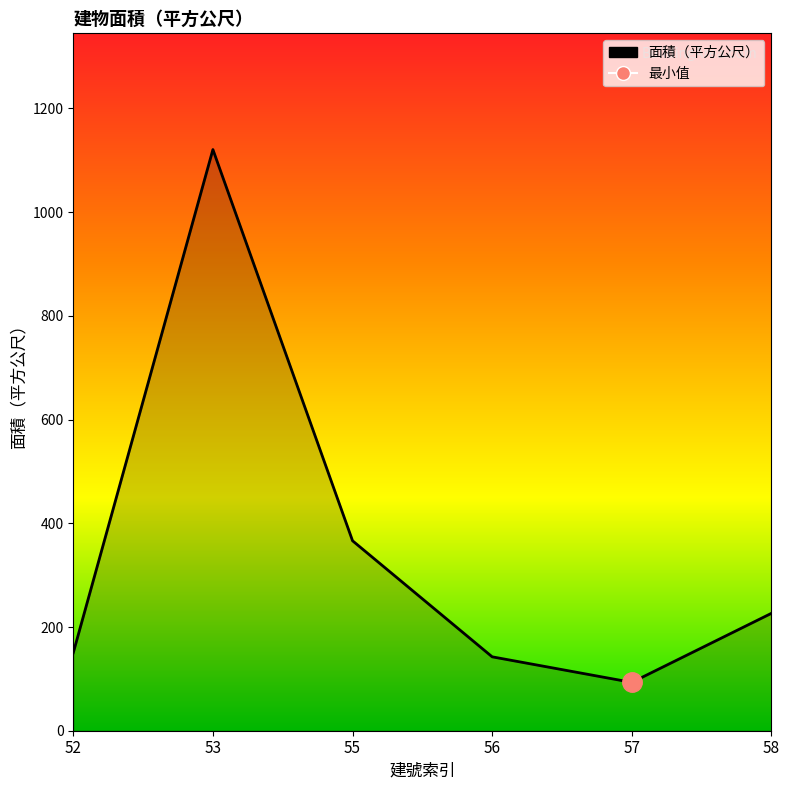

List the labels in order of value, smallest first.

57, 56, 52, 58, 55, 53